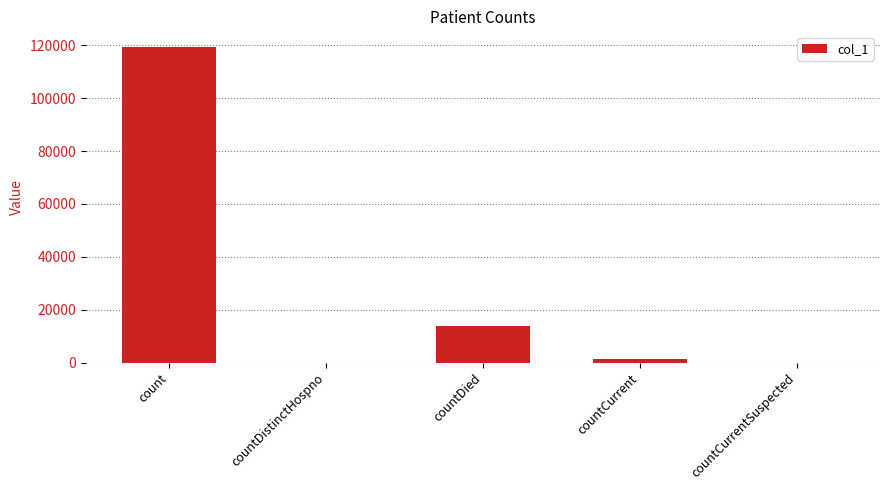

The chart shows a value of 211748 at count. True or false?

False